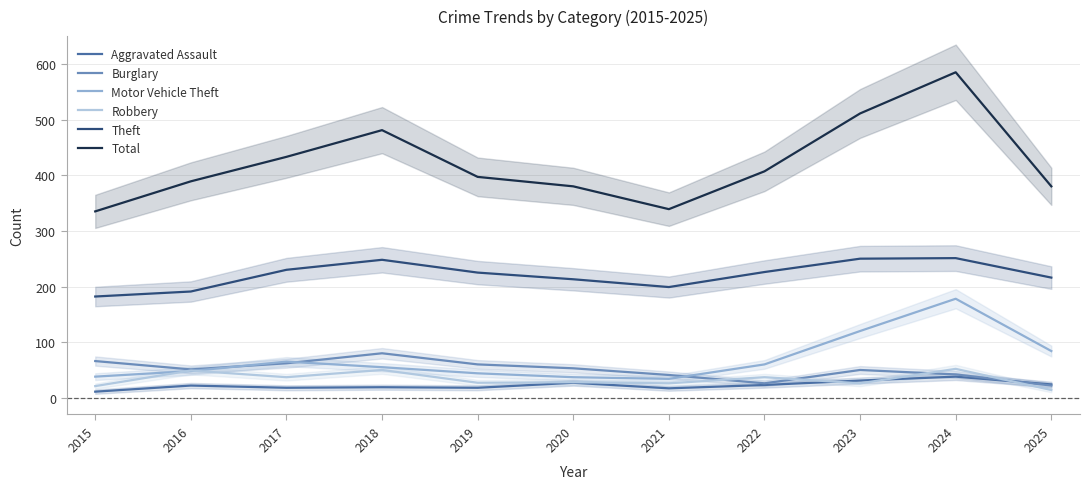

What is the smallest value displayed?

11